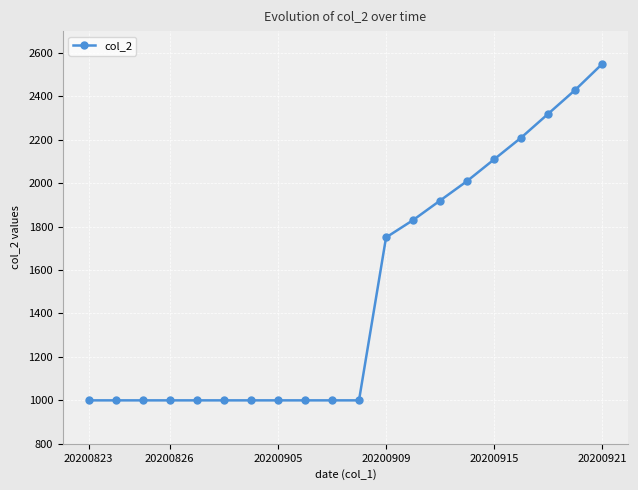

What is the minimum value shown in the chart?

1000